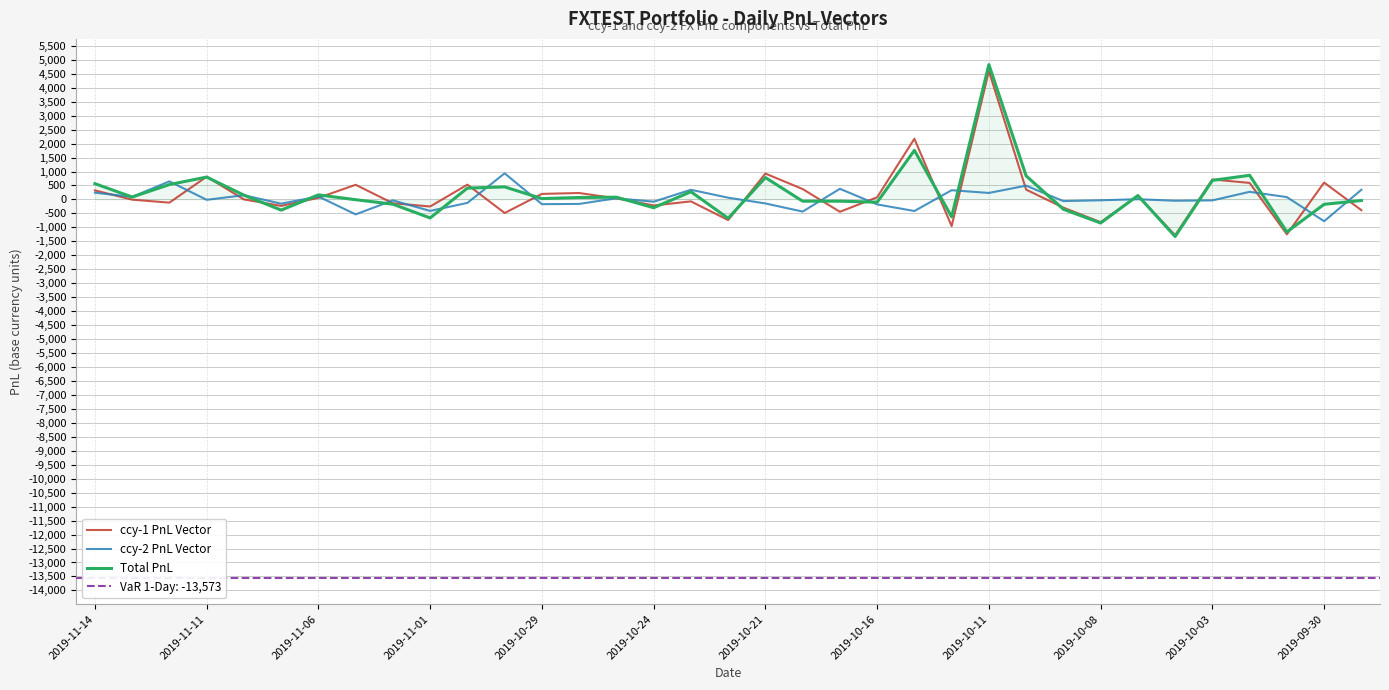

After their last crossing, which series has the higher values: Total PnL or ccy-1 PnL Vector?

Total PnL